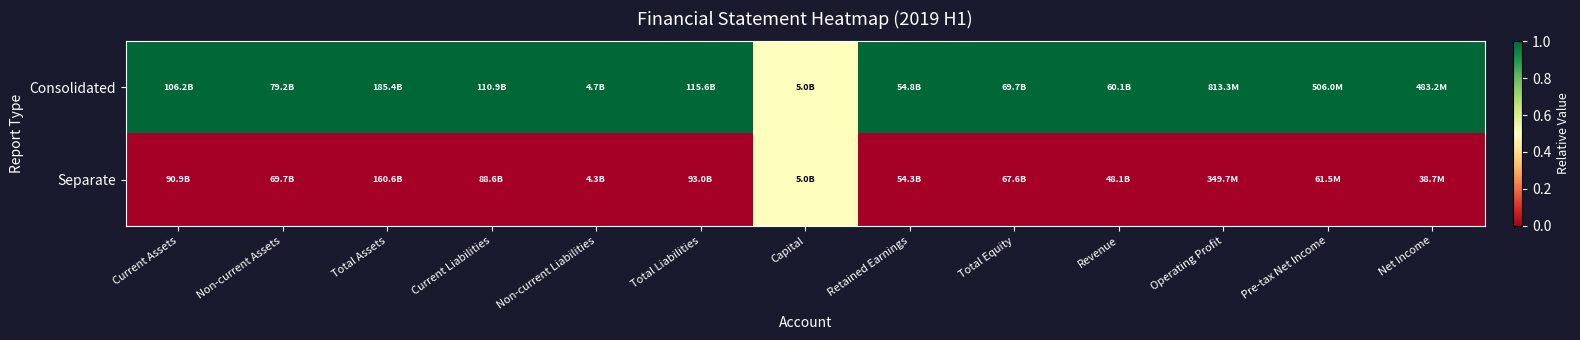

What is the difference between the highest and lowest values at Retained Earnings?

1.0